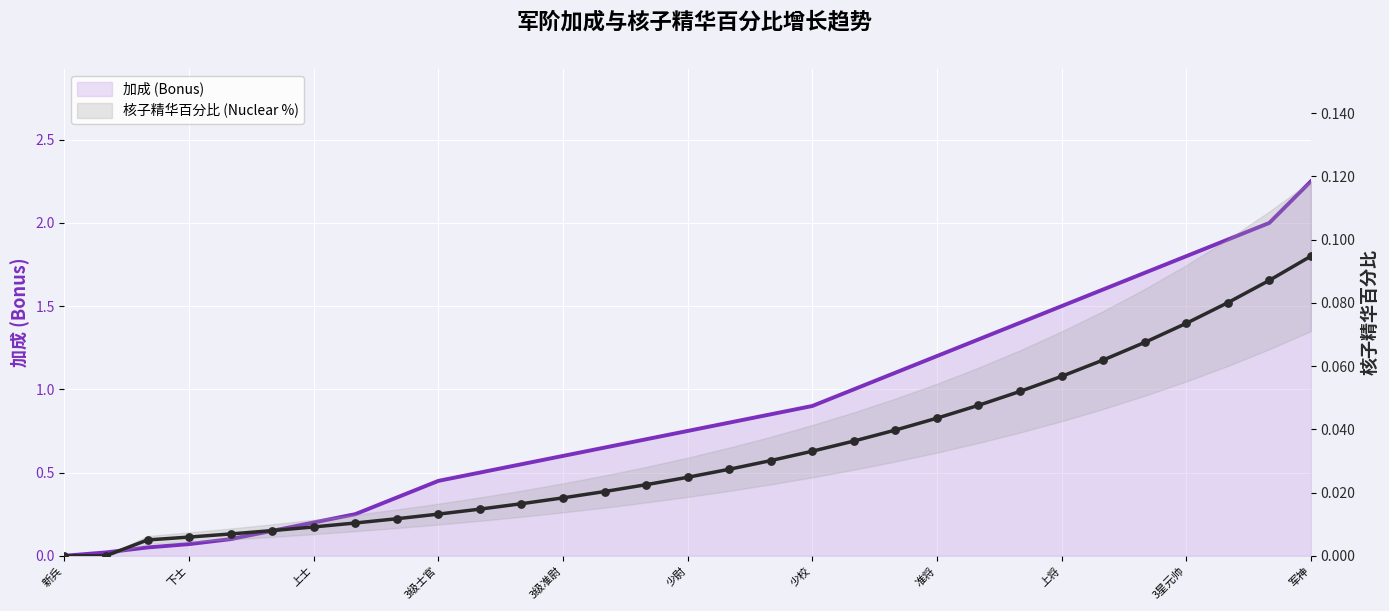

Which series contains the highest Y value?

加成 (Bonus)